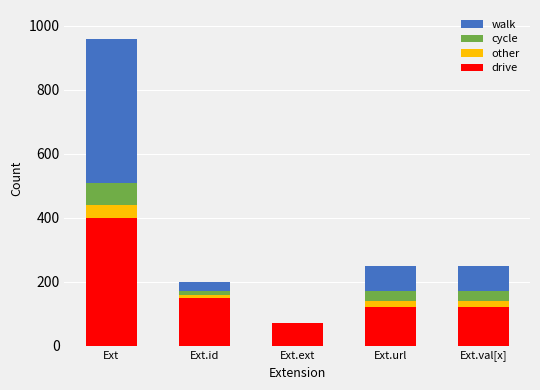

True or false: drive has a value of 120 at Ext.val[x].

True